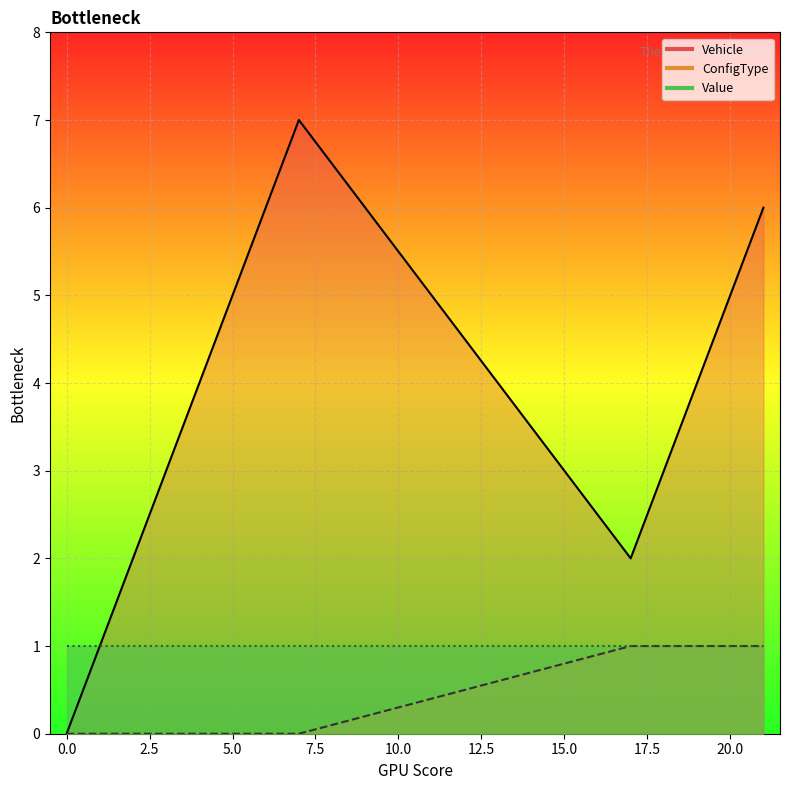

Is the value of Vehicle at 7 greater than the value of ConfigType at 0?

Yes